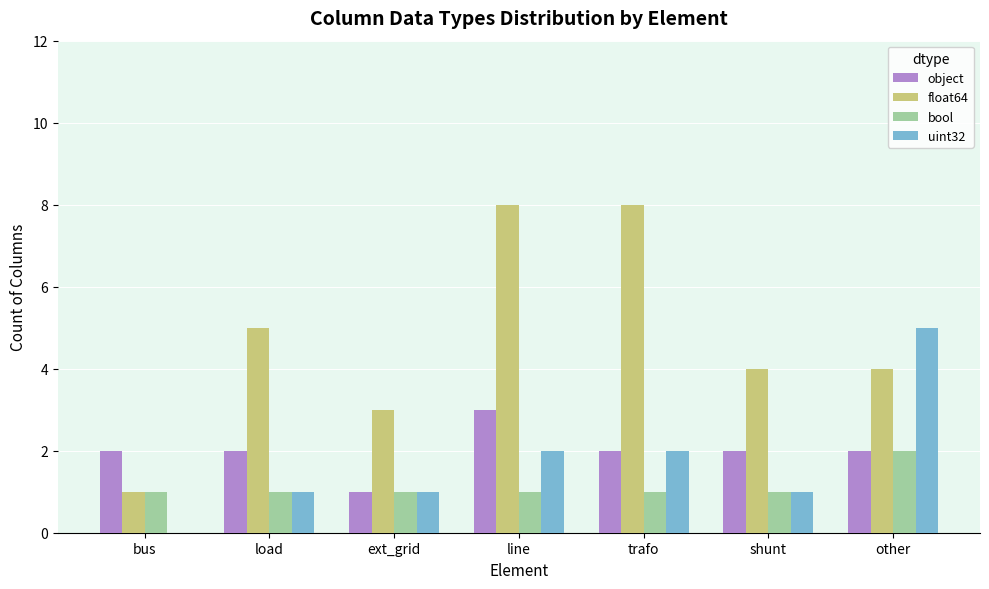

Is it true that float64 equals 5 at ext_grid?

False